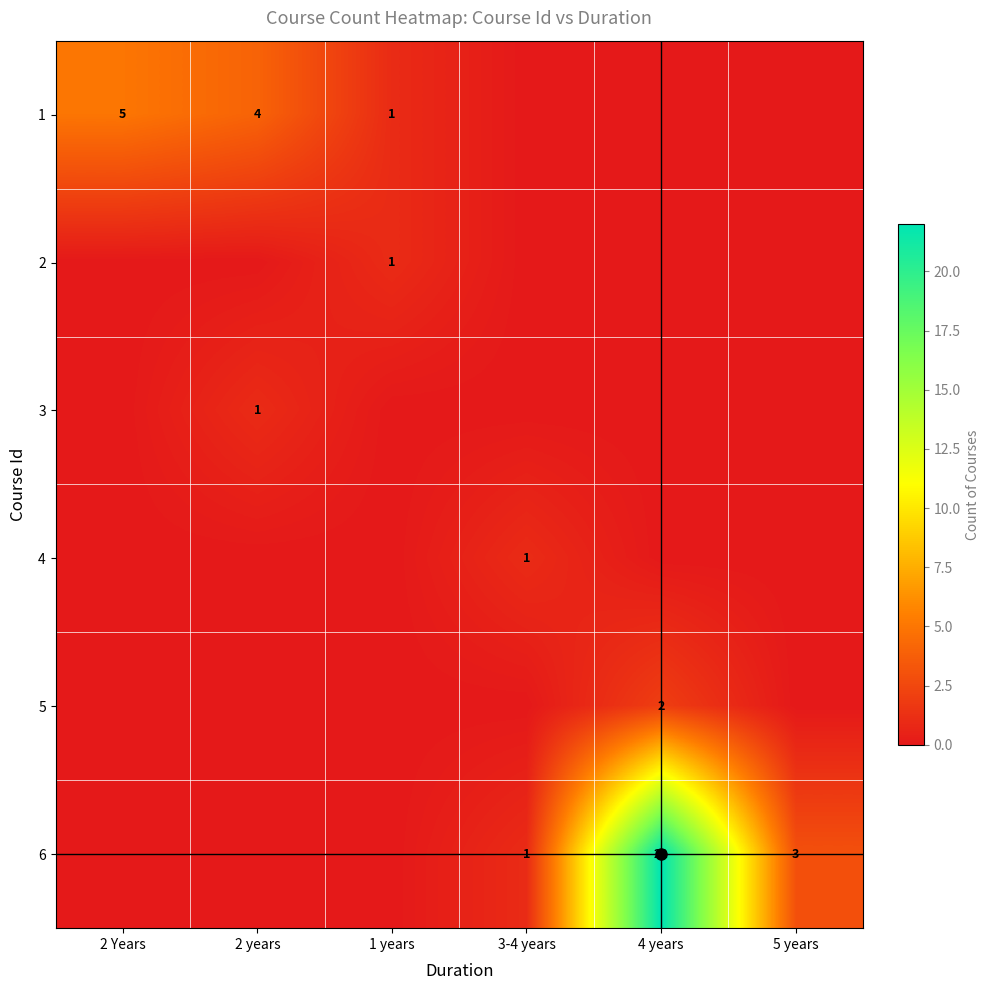

Rank the series by their maximum value, from highest to lowest.

6, 1, 5, 2, 3, 4